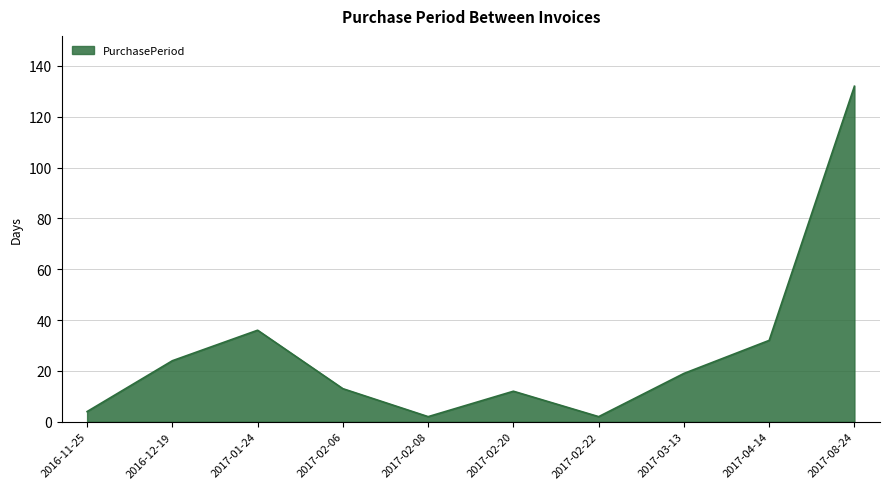

How many interior local peaks (higher than both neighbors) does the data have?

2